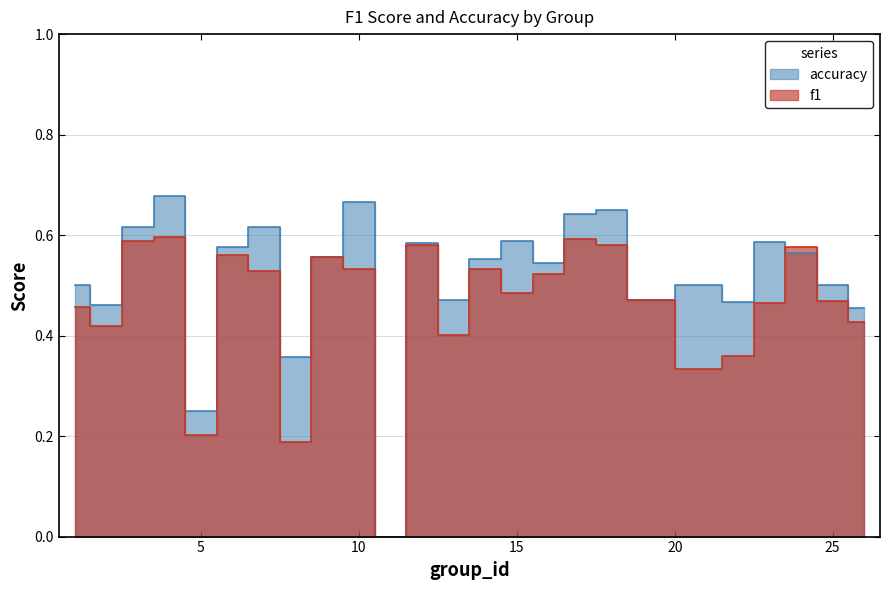

Rank the series by their maximum value, from lowest to highest.

f1, accuracy